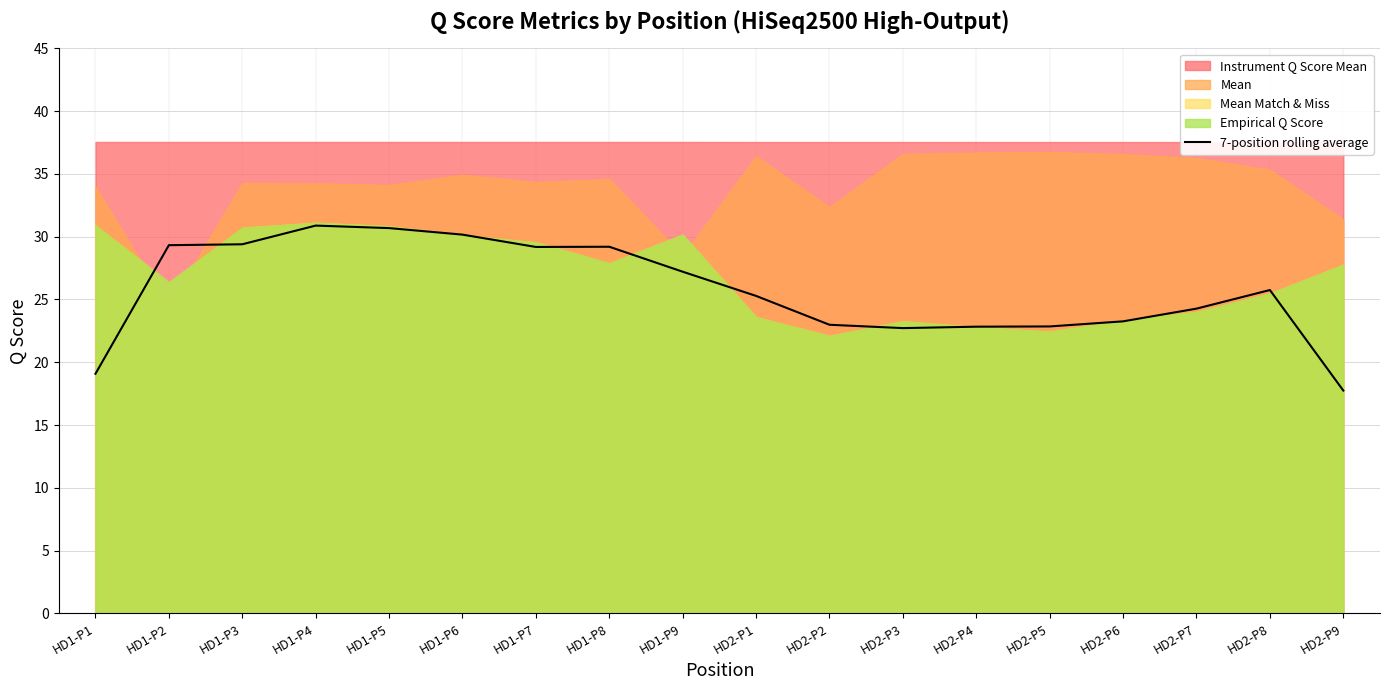

Rank the categories by value from highest to lowest.

HD1-P4, HD1-P5, HD1-P6, HD1-P3, HD1-P2, HD1-P8, HD1-P7, HD1-P9, HD2-P8, HD2-P1, HD2-P7, HD2-P6, HD2-P2, HD2-P5, HD2-P4, HD2-P3, HD1-P1, HD2-P9